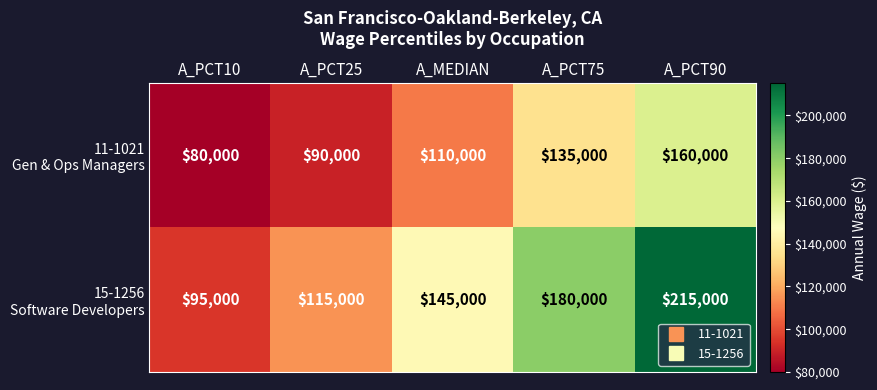

What is the difference between the highest and lowest values at A_PCT25?

25000